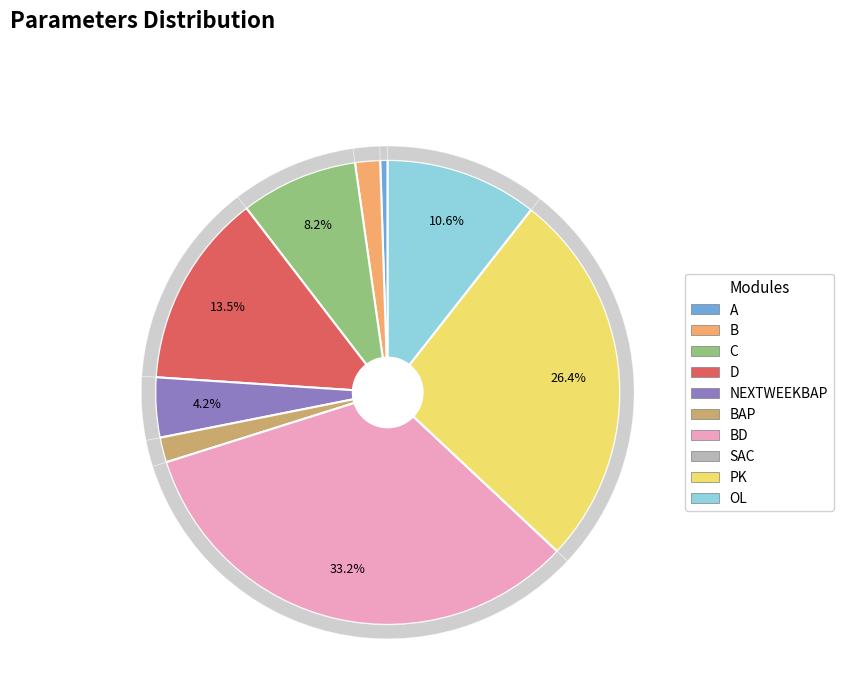

What is the ratio of the value at SAC to the value at B?

0.4